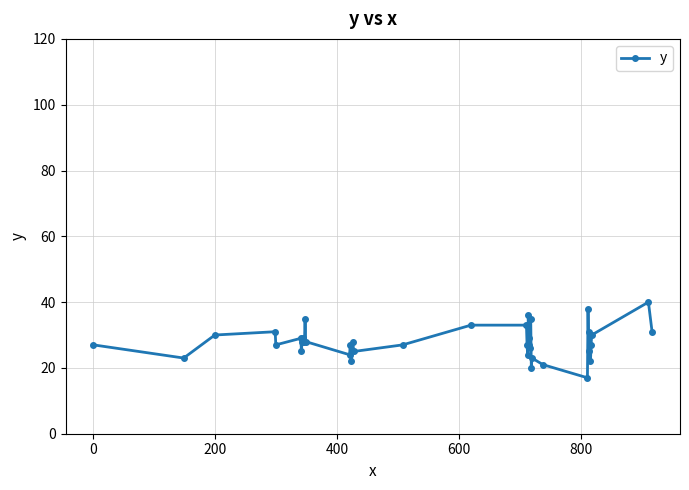

What is the value of the 39th point from the left?

40